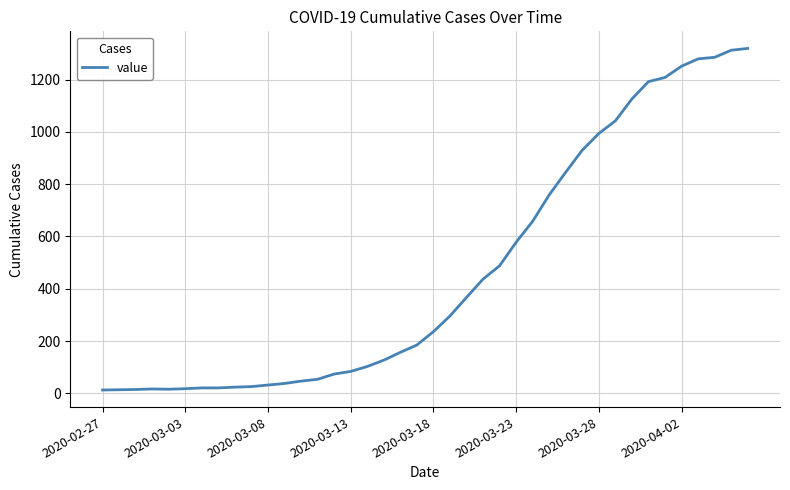

What is the difference between the maximum and second lowest values?

1305